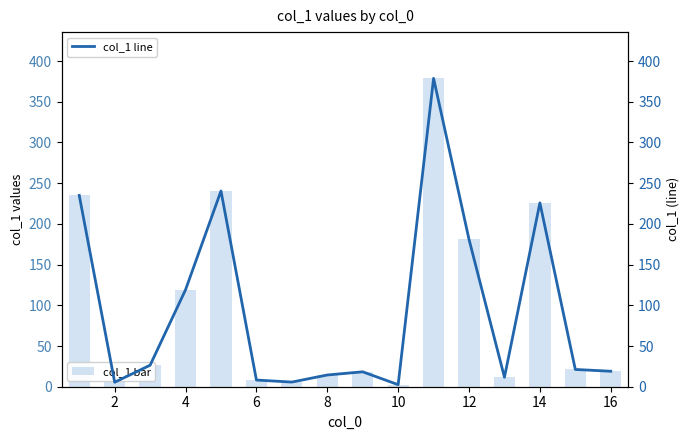

What is the difference between the second highest and second lowest values in the col_1 bar series?

234.9